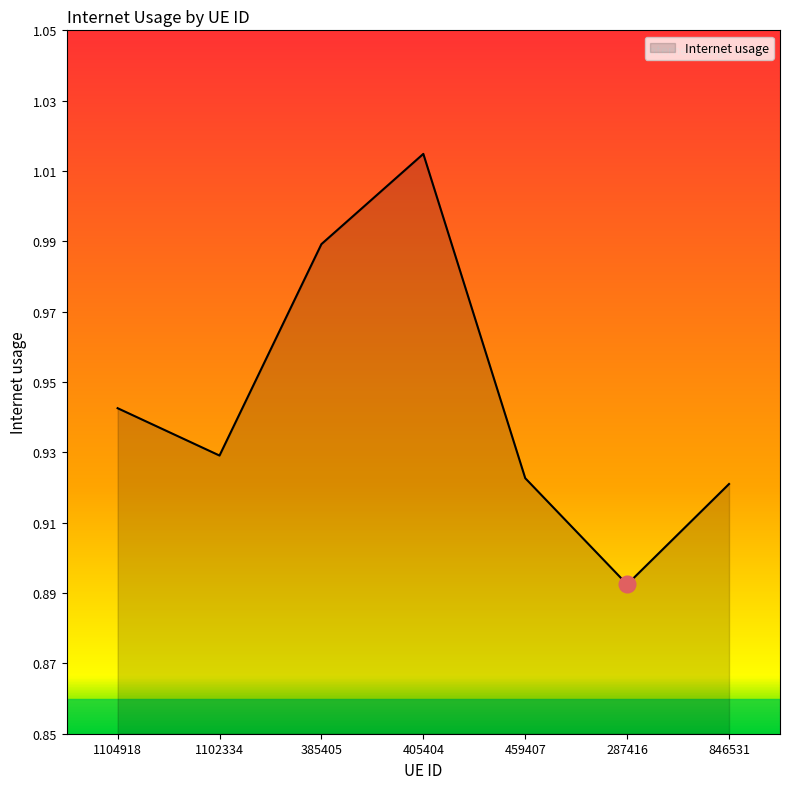

How many interior local valleys (lower than both neighbors) does the data have?

2